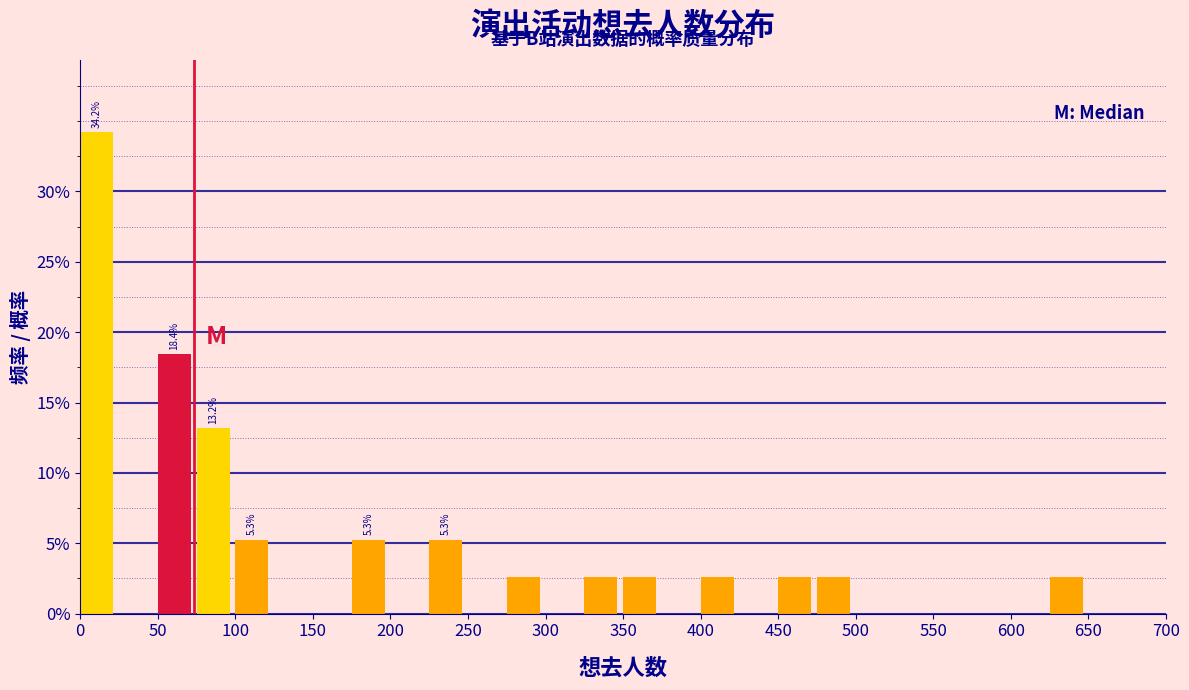

Which range on the x-axis has the tallest bar?

0 to 25